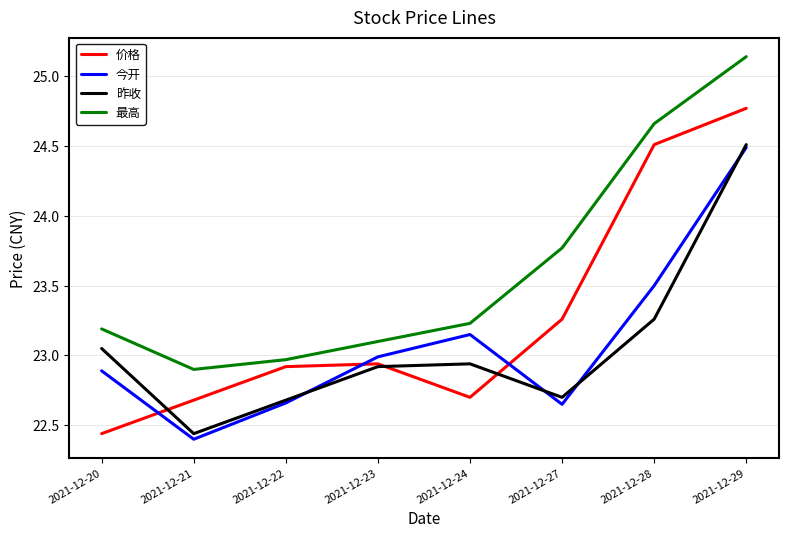

What is the highest value of the 昨收 series?

24.5